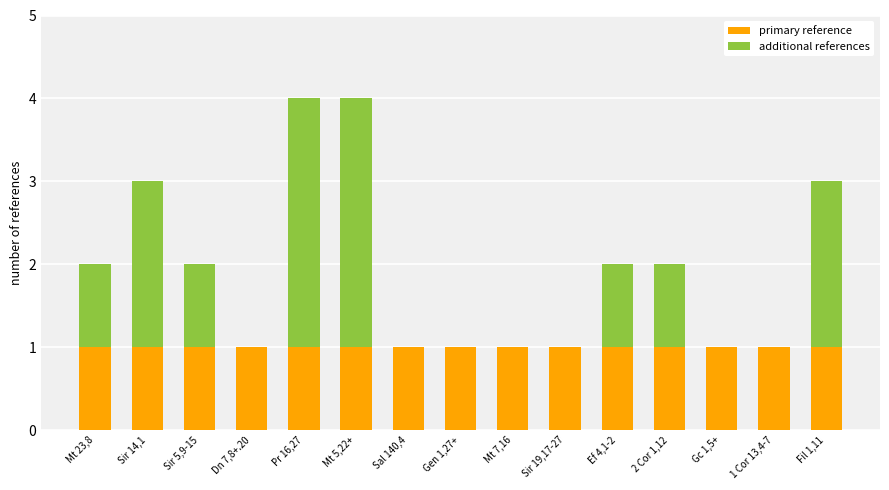

What is the sum of all primary reference values?

15